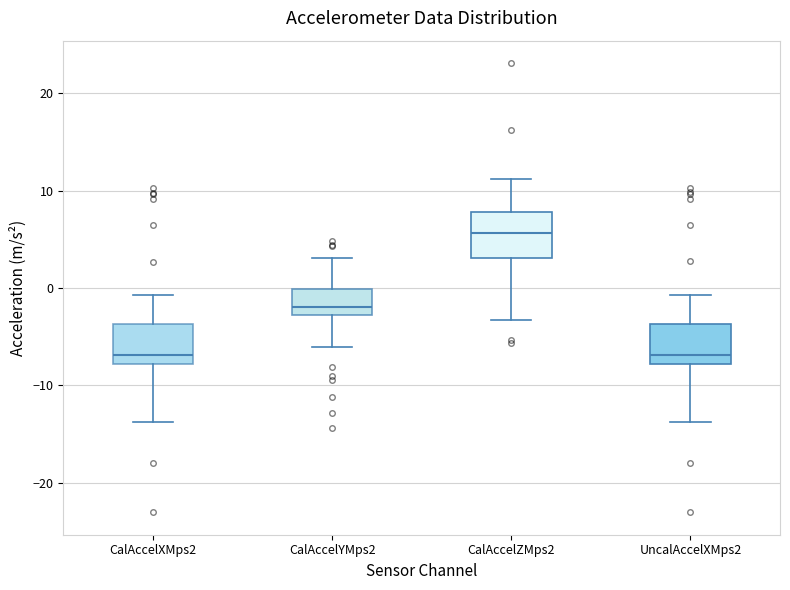

Reading left to right, transcribe this box plot: for each box, give where its median line is, the range the box spans, and where its two whiskers end, as read against the y-axis. The values are not printed on the chart, so give them approximately, as read against the axis.

CalAccelXMps2: median -7, box -8 to -4, whiskers -14 to -1
CalAccelYMps2: median -2, box -3 to 0, whiskers -6 to 3
CalAccelZMps2: median 6, box 3 to 8, whiskers -3 to 11
UncalAccelXMps2: median -7, box -8 to -4, whiskers -14 to -1